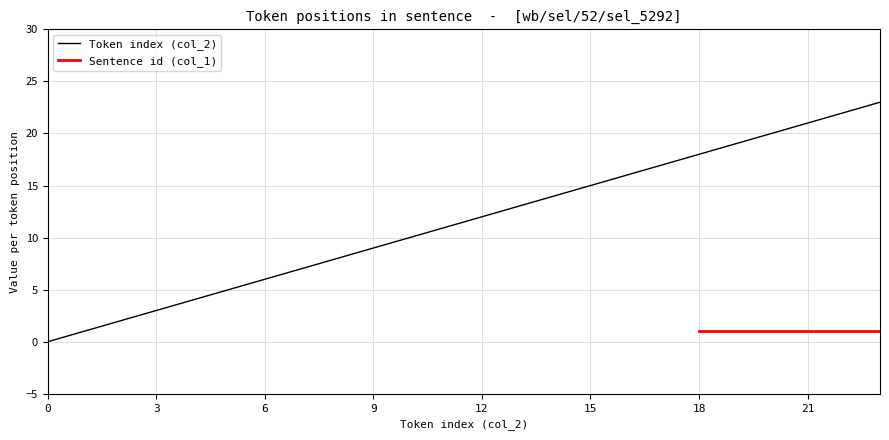

List the labels in order of value, smallest first.

0, 1, 2, 3, 4, 5, 6, 7, 8, 9, 10, 11, 12, 13, 14, 15, 16, 17, 18, 19, 20, 21, 22, 23